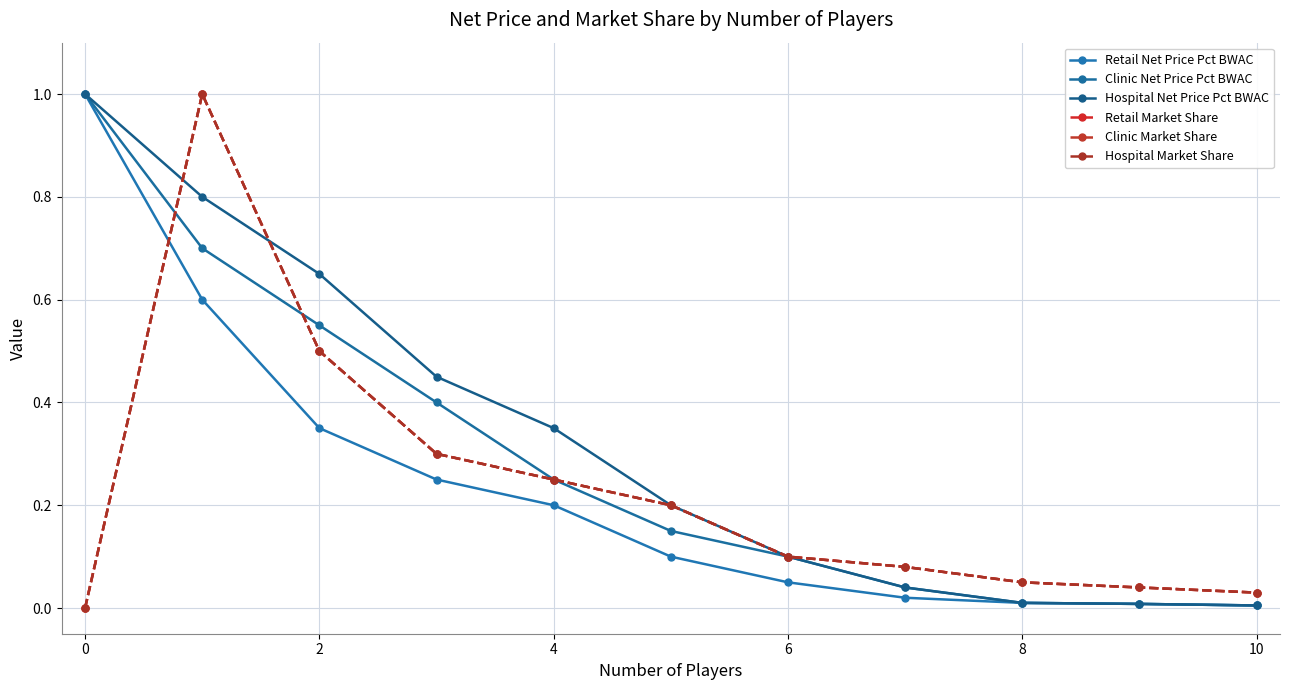

Is this an area chart (filled region under the line)?

No